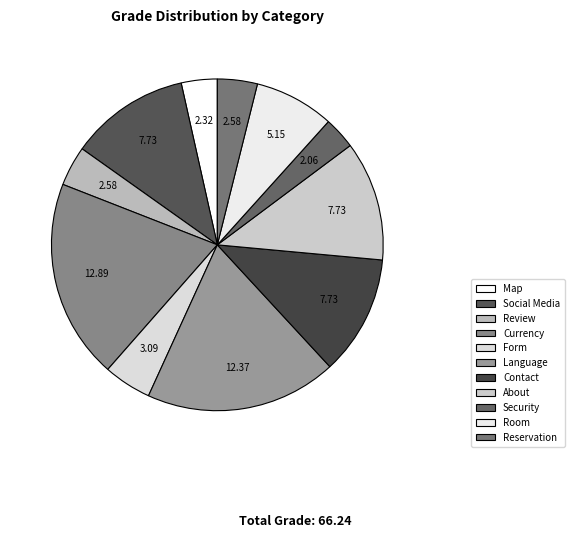

Does Language account for over 50% of the chart?

No